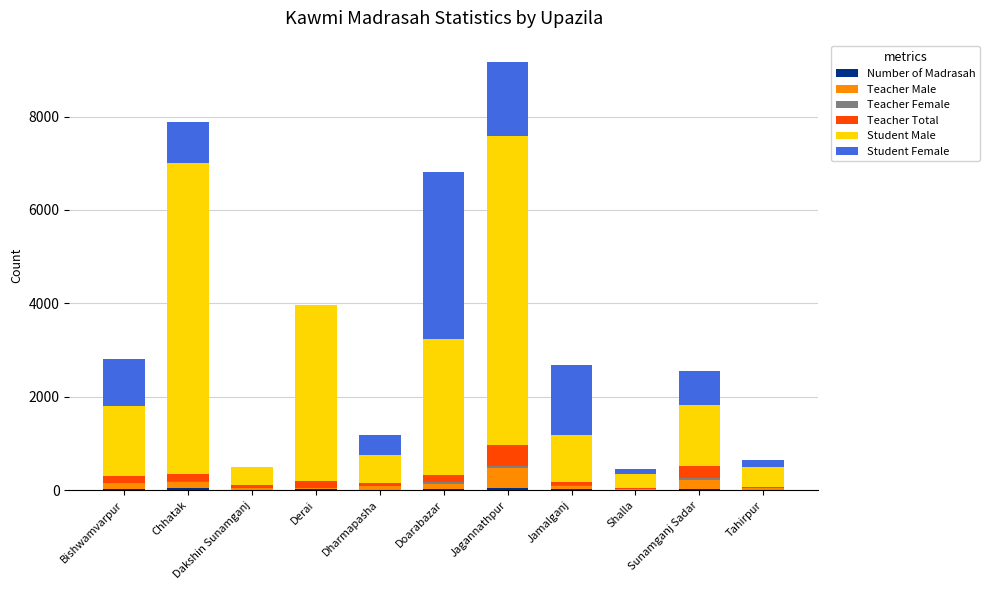

At which category is the sum across all series the highest?

Jagannathpur